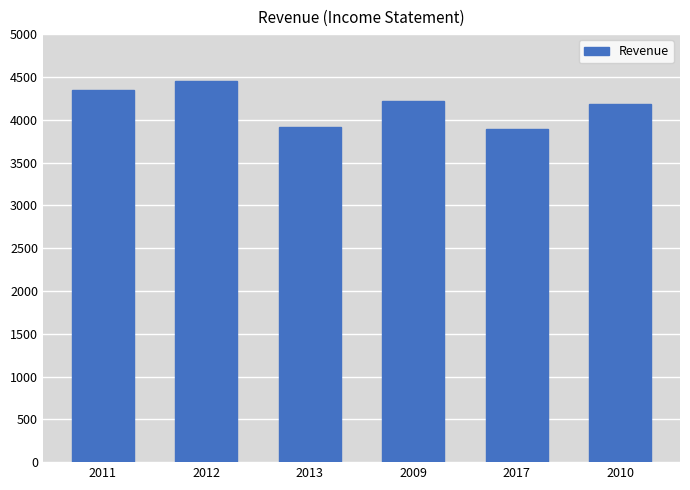

Are the bars grouped side by side (vs. stacked)?

No